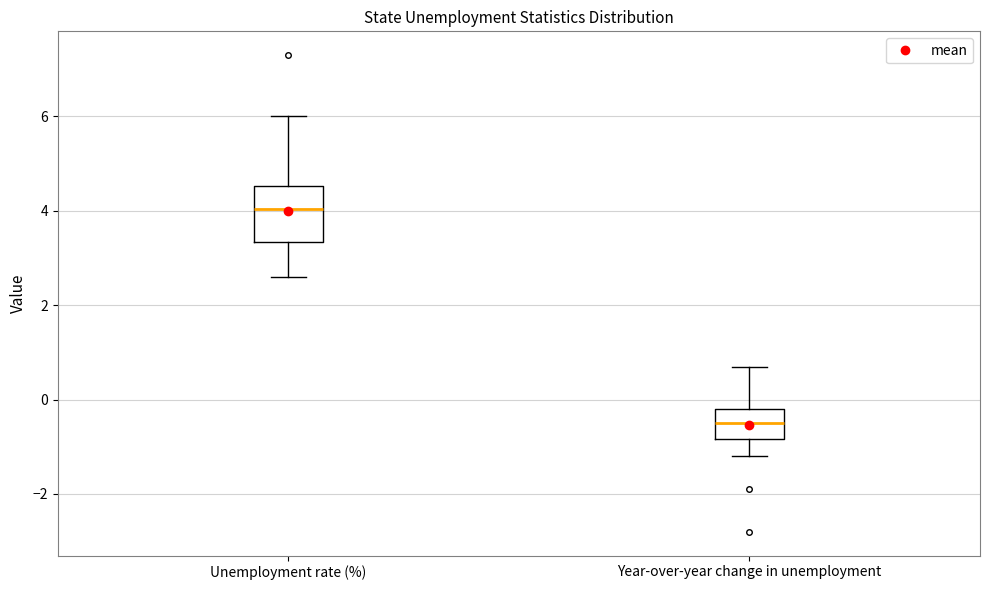

Reading left to right, read every box against the y-axis: the position of its median line, the range the box covers, and the ends of its whiskers. The values are not printed on the chart, so give them approximately, as read against the axis.

Unemployment rate (%): median 4.0, box 3.4 to 4.6, whiskers 2.6 to 6.0
Year-over-year change in unemployment: median -0.4, box -0.8 to -0.2, whiskers -1.2 to 0.8